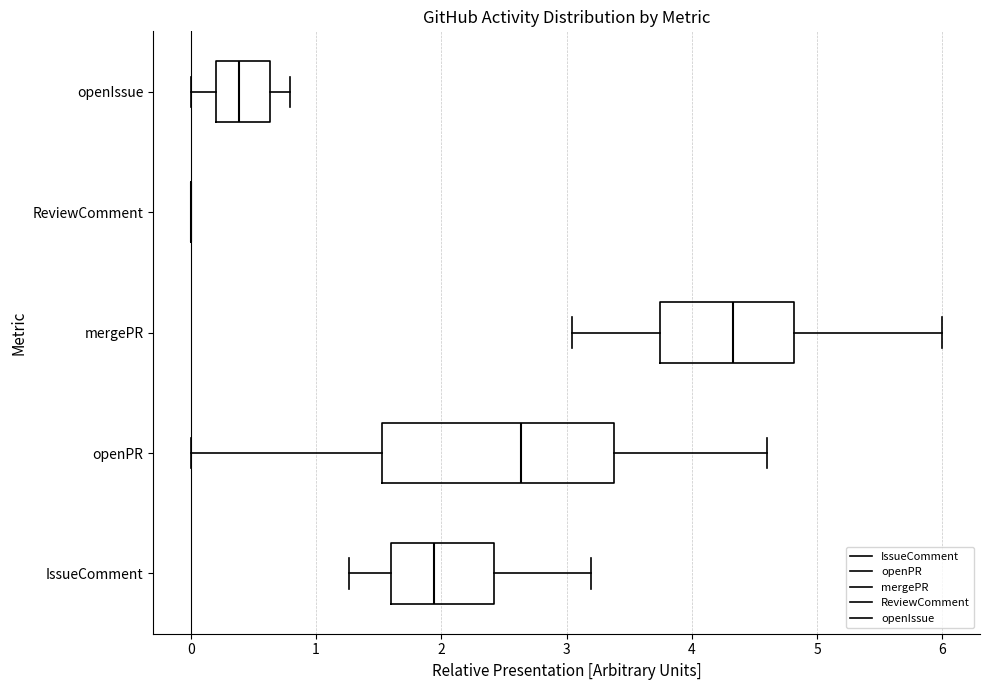

Which box is the widest, from its left edge to its right edge?

openPR